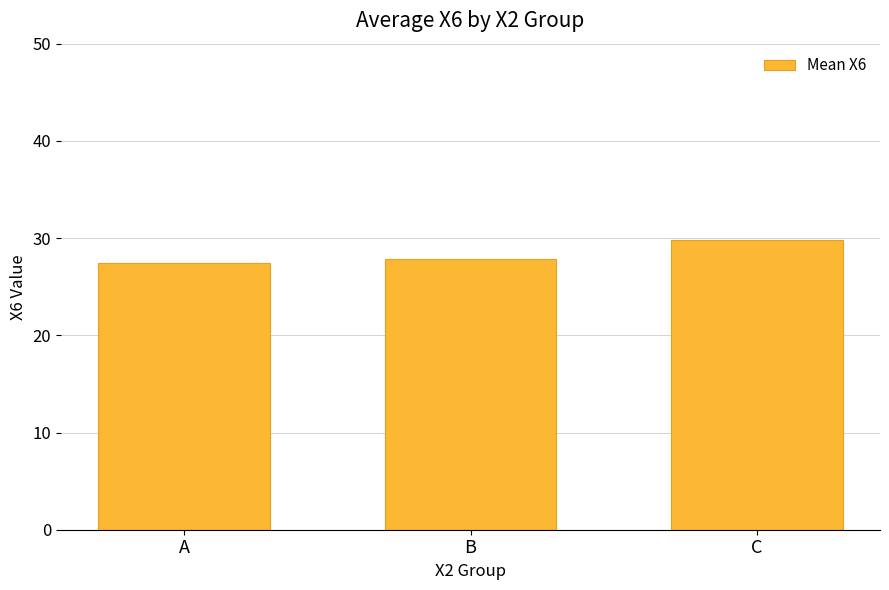

List the labels in order of value, largest first.

C, B, A